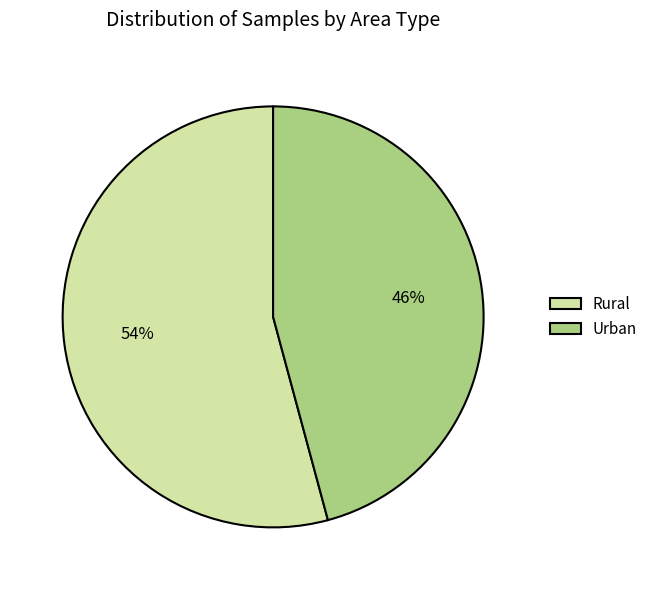

To the nearest percent, what percentage of the pie is Urban?

46%